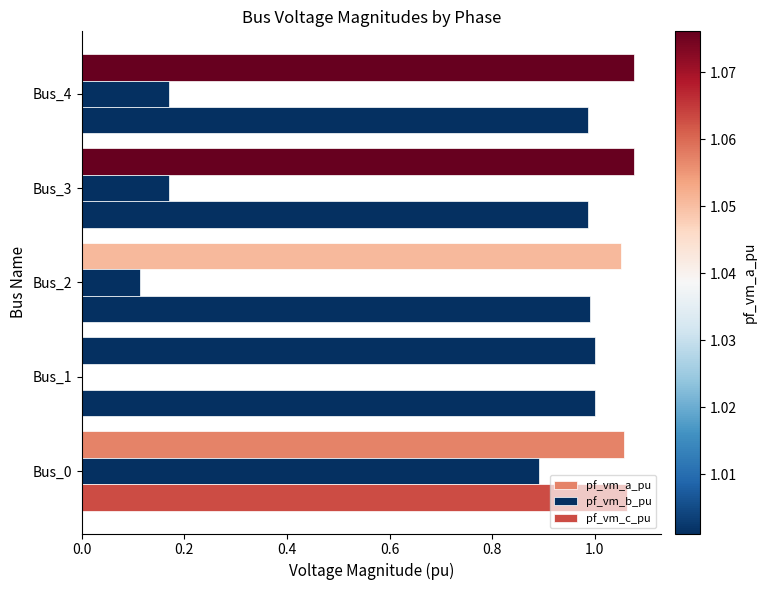

How many data points in pf_vm_b_pu are above 0?

4